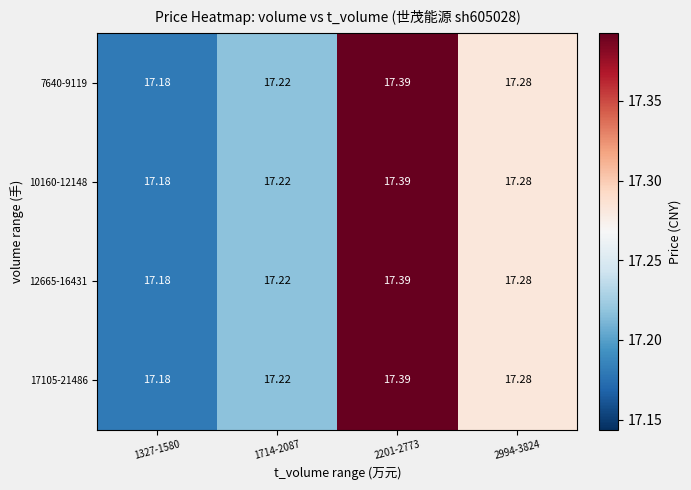

Is the value of 10160-12148 at 1327-1580 greater than the value of 7640-9119 at 2201-2773?

No